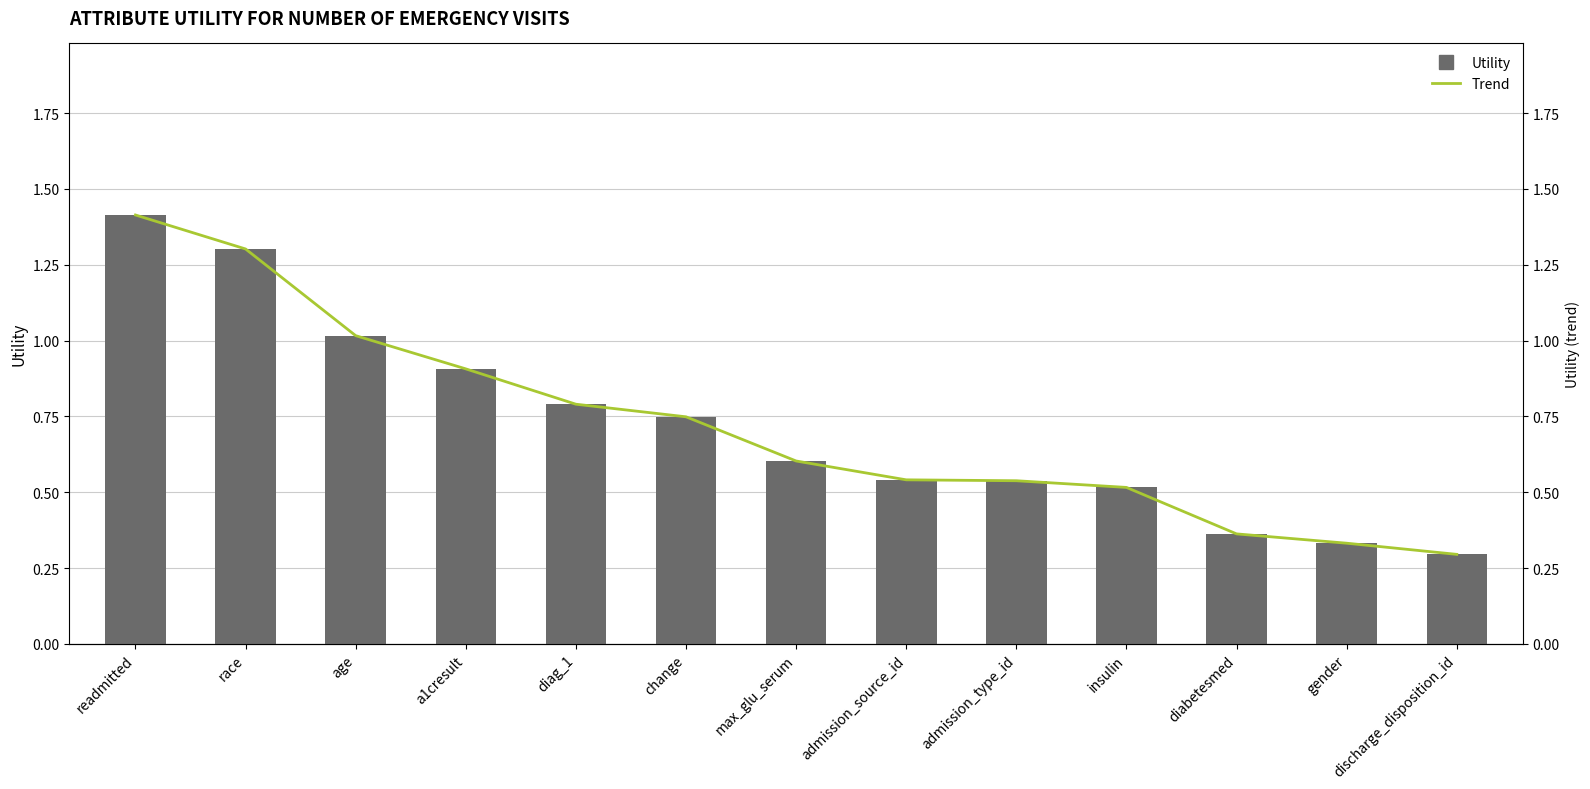

Reading left to right, list all the values displayed in this chart.

Utility: readmitted=1.4	race=1.3	age=1.0	a1cresult=0.9	diag_1=0.8	change=0.7	max_glu_serum=0.6	admission_source_id=0.5	admission_type_id=0.5	insulin=0.5	diabetesmed=0.4	gender=0.3	discharge_disposition_id=0.3
Trend: readmitted=1.4	race=1.3	age=1.0	a1cresult=0.9	diag_1=0.8	change=0.7	max_glu_serum=0.6	admission_source_id=0.5	admission_type_id=0.5	insulin=0.5	diabetesmed=0.4	gender=0.3	discharge_disposition_id=0.3